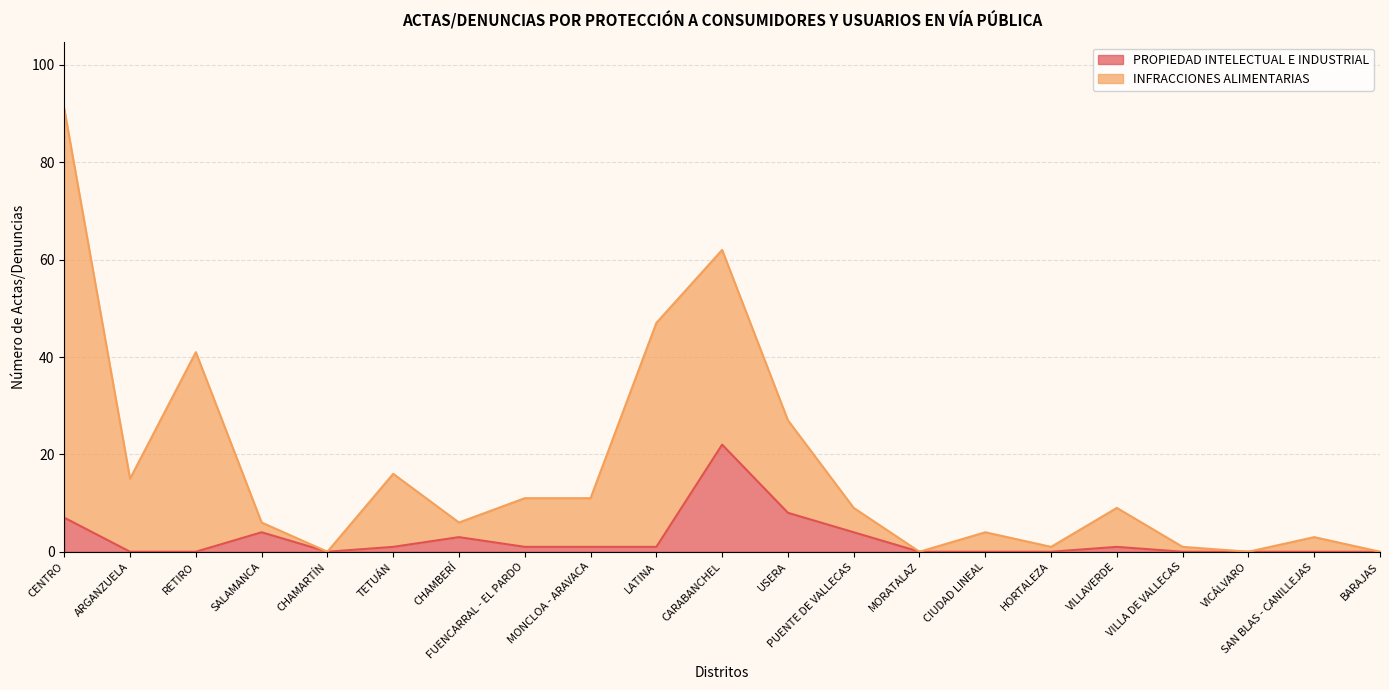

At which label does INFRACCIONES ALIMENTARIAS reach its minimum?

CHAMARTÍN